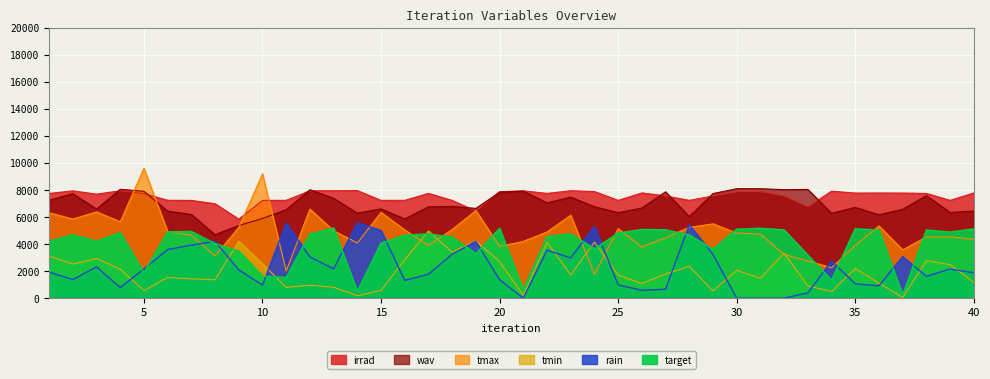

What is the spread (max minus min) of values at 8?

5628.8